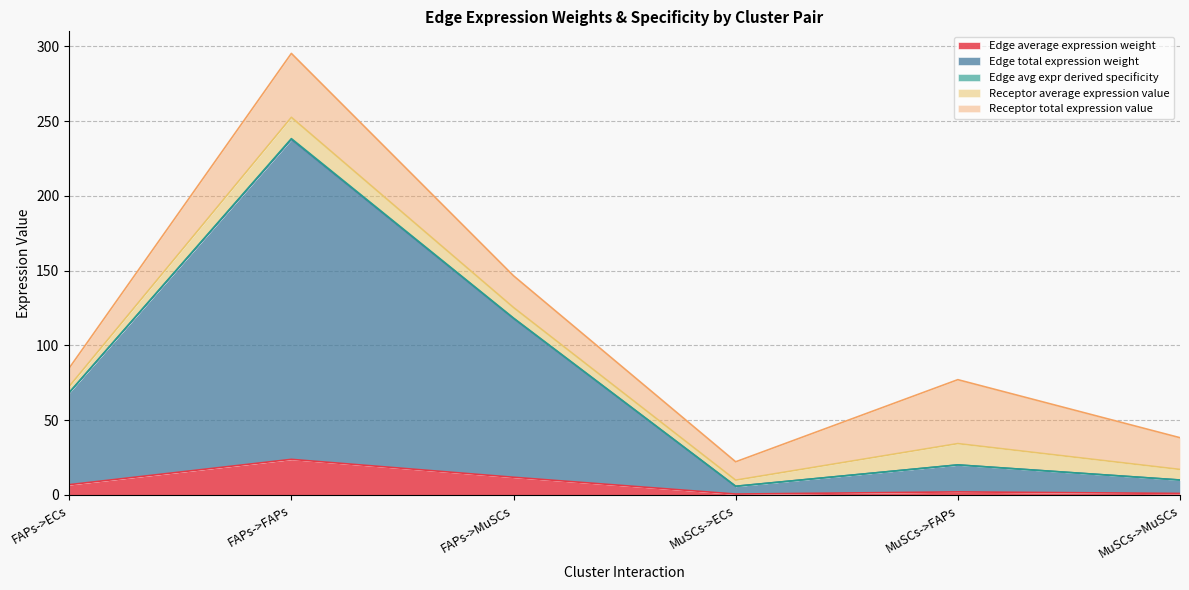

What is the maximum value for Edge average expression weight?

23.8